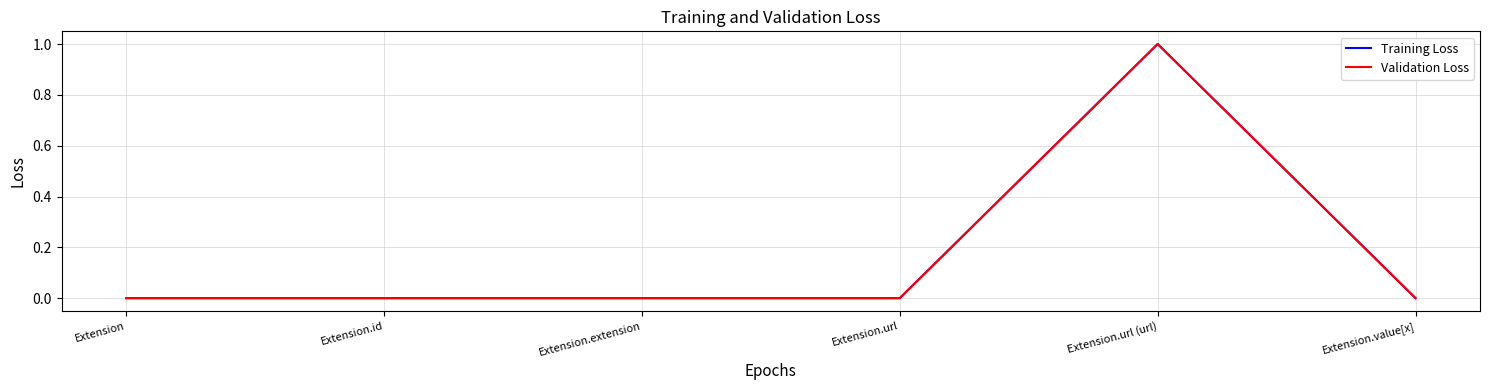

Does the chart have visible grid lines?

Yes